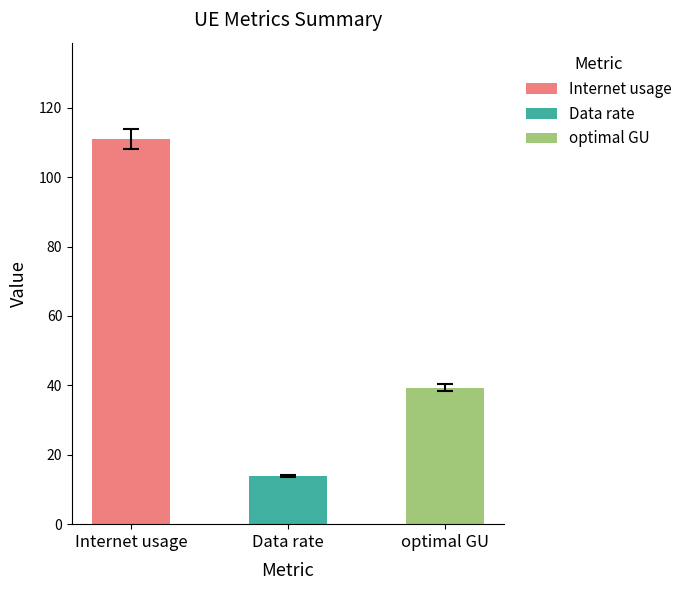

What is the average value of the Internet usage series?

111.0